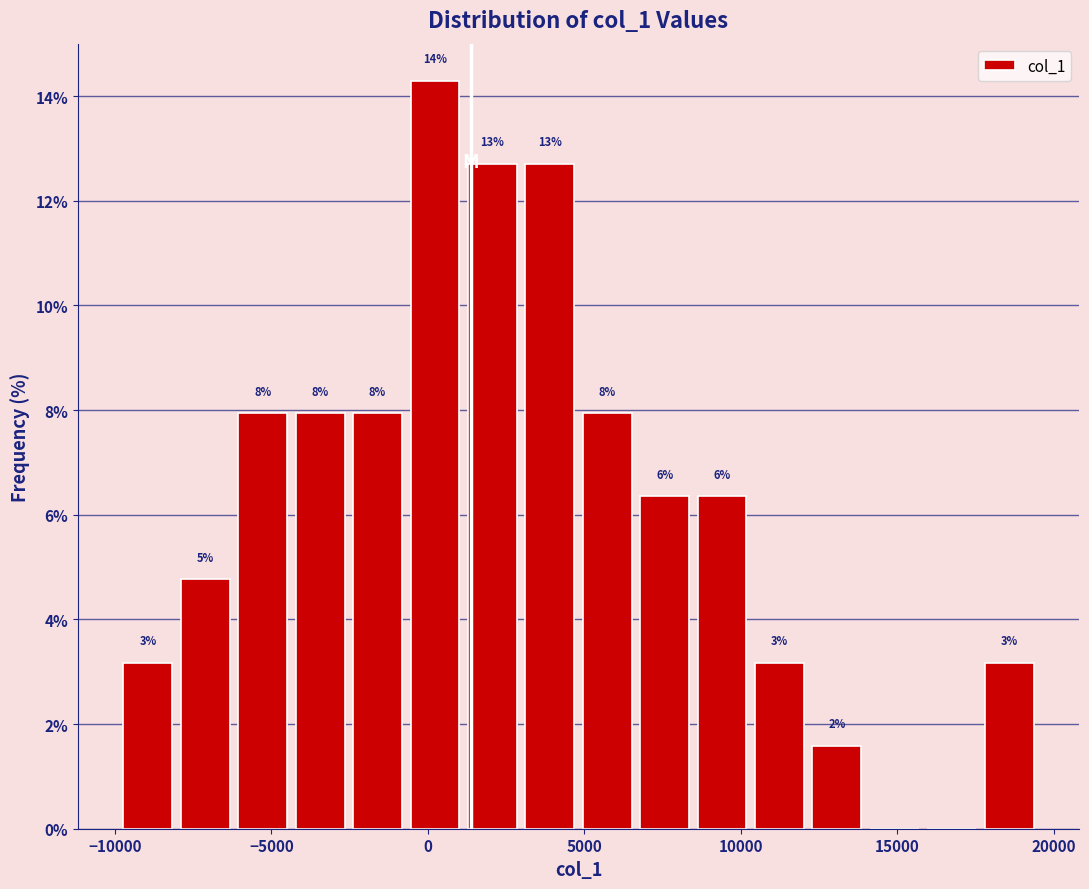

Read against the x-axis, roughly where is the centre of the tallest bar?

0